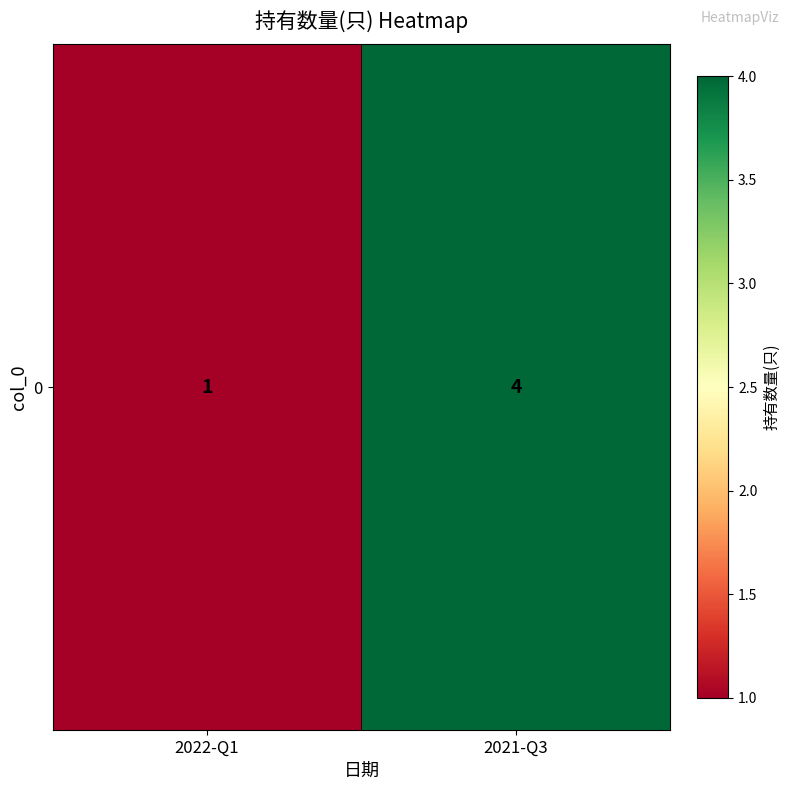

List the labels in order of value, largest first.

2021-Q3, 2022-Q1